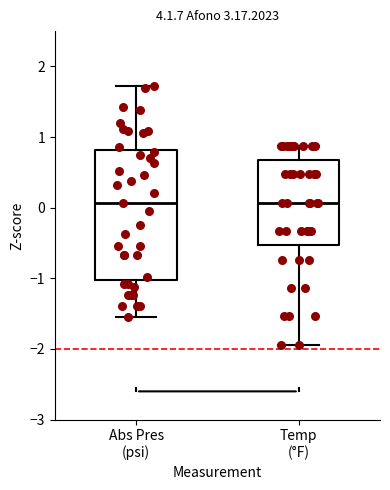

Comparing the boxes themselves (not the whiskers), which one is the tallest?

Abs Pres (psi)